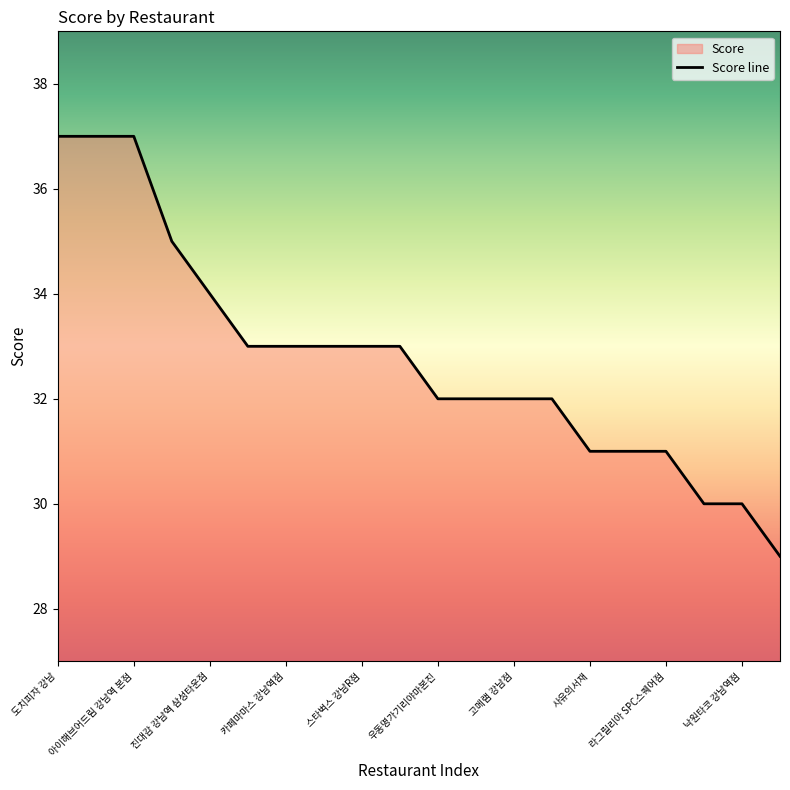

What is the change in value from 스타벅스 강남R점 to 라그릴리아 SPC스퀘어점?

-2